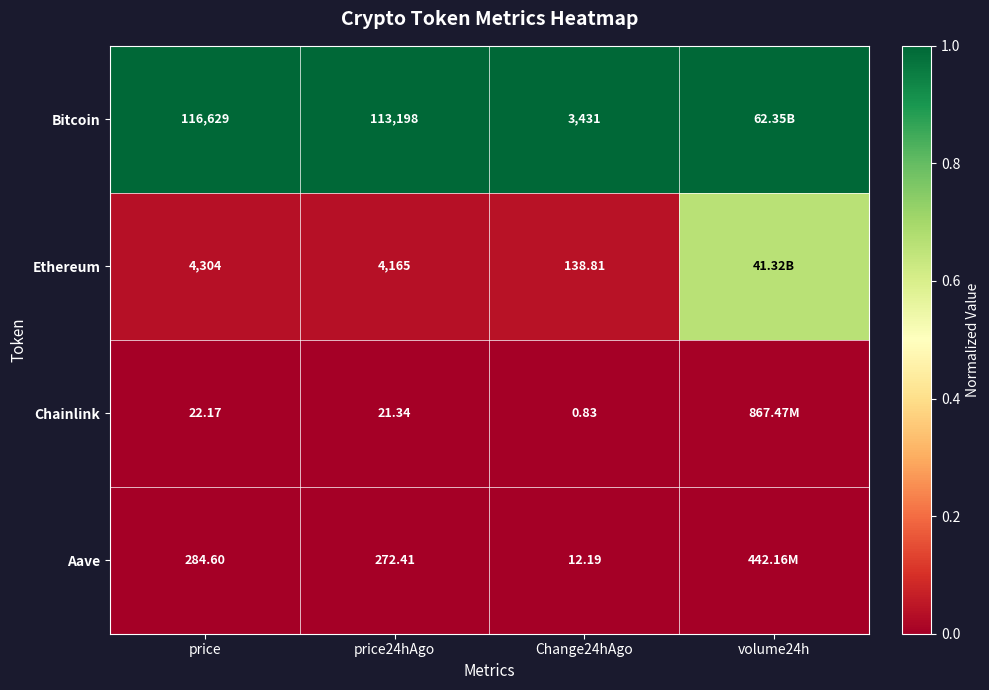

Rank the series at price24hAgo from highest to lowest value.

Bitcoin, Ethereum, Aave, Chainlink